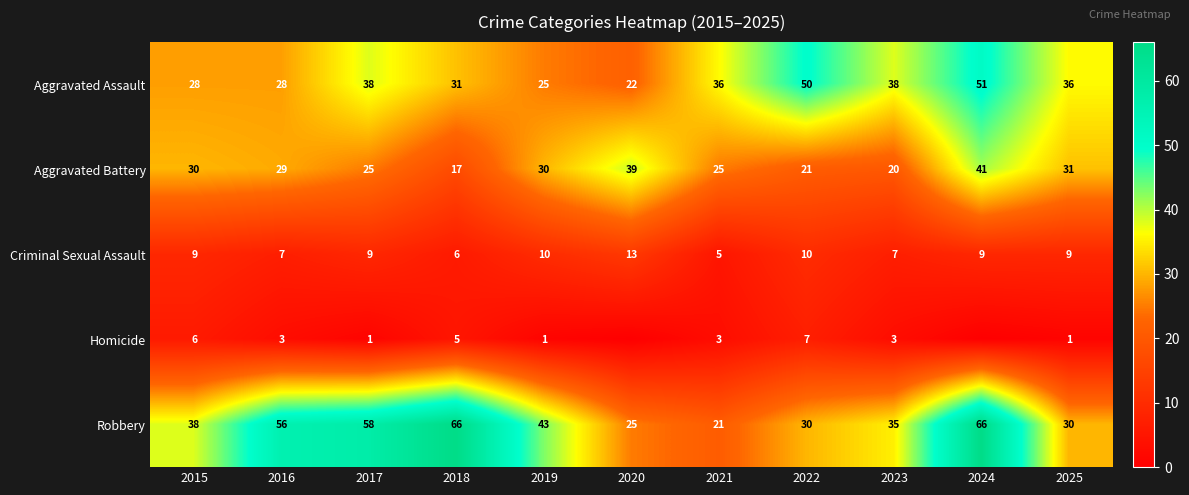

Which series changed the most between 2022 and 2025?

Aggravated Assault